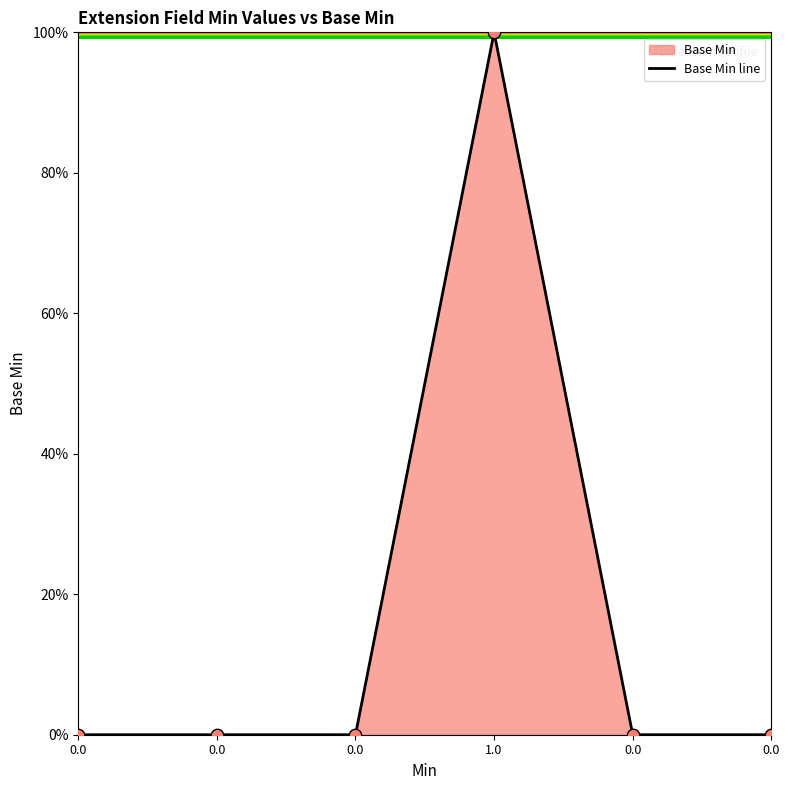

What is the change in value from 0.0 to 1.0?

+1